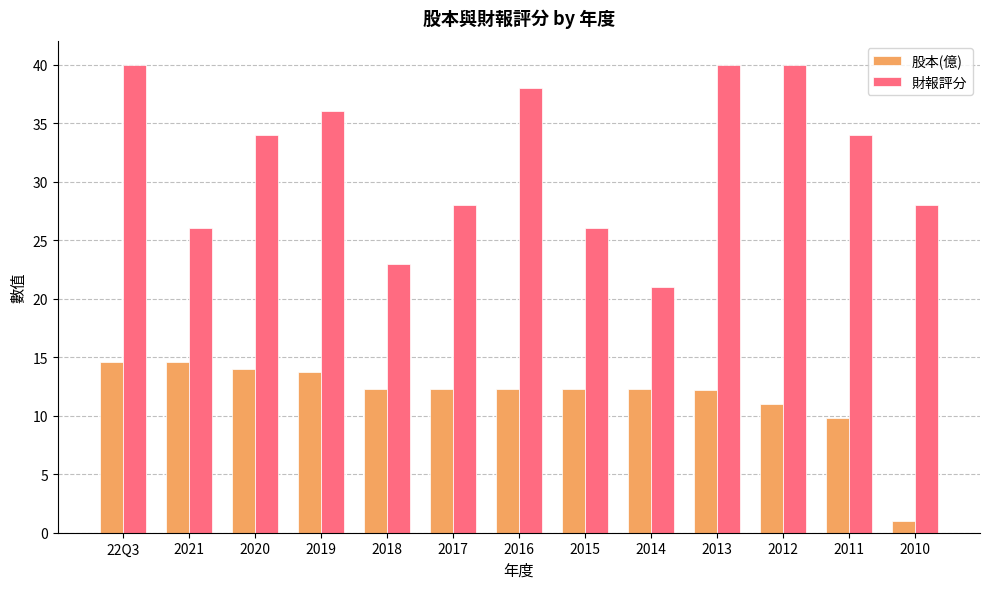

How many categories are shown in the chart?

13